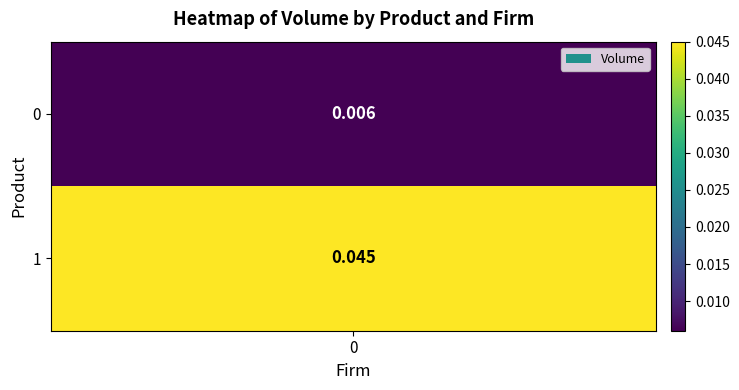

Is it true that the value at 1 is 0.1?

False